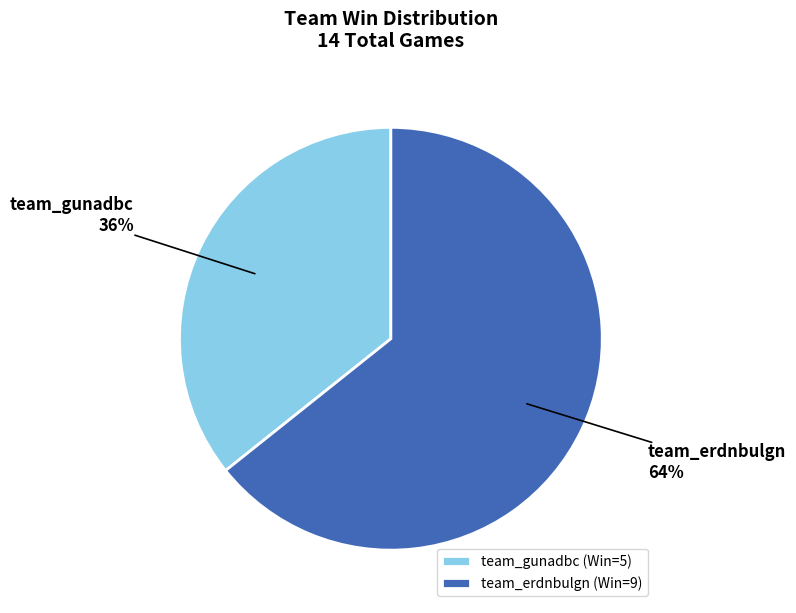

To the nearest percent, what is the combined percentage of team_gunadbc and team_erdnbulgn?

100%